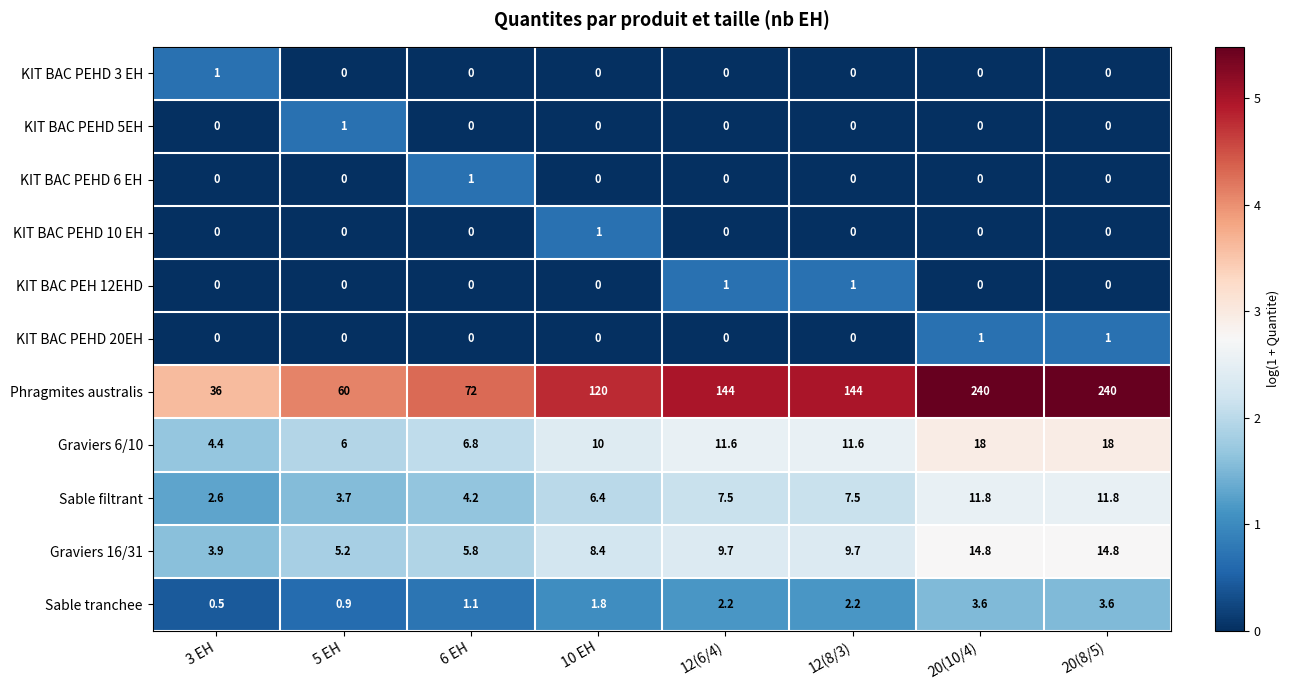

What is the sum of the KIT BAC PEHD 20EH values at 20(10/4) and 12(8/3)?

1.0